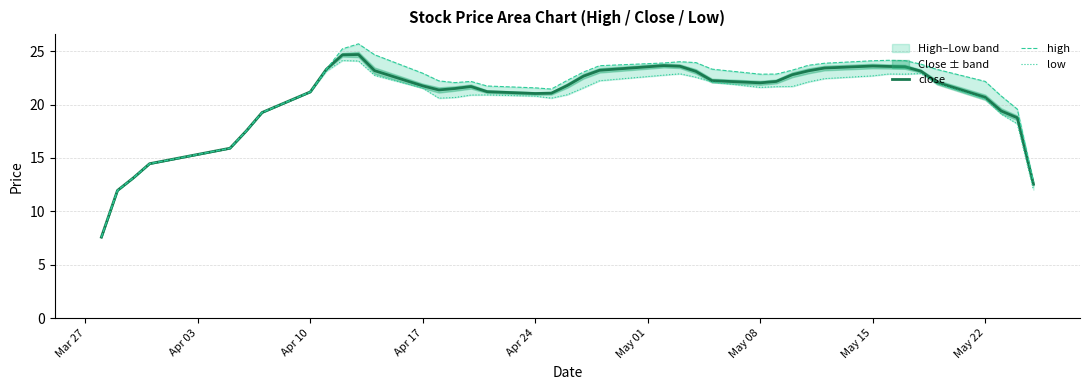

What is the minimum value shown in the chart?

7.6